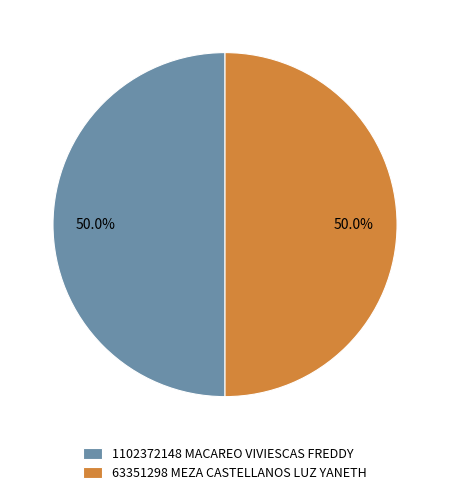

To the nearest percent, what portion does 63351298 MEZA CASTELLANOS LUZ YANETH represent?

50%